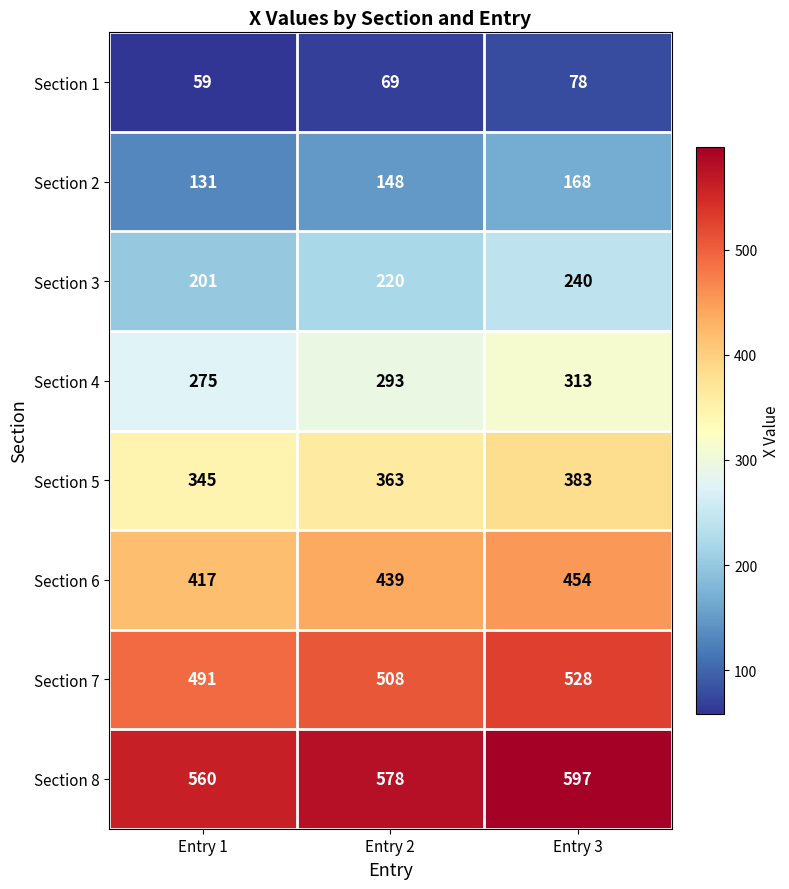

What is the approximate value of Section 5 at Entry 3?

383